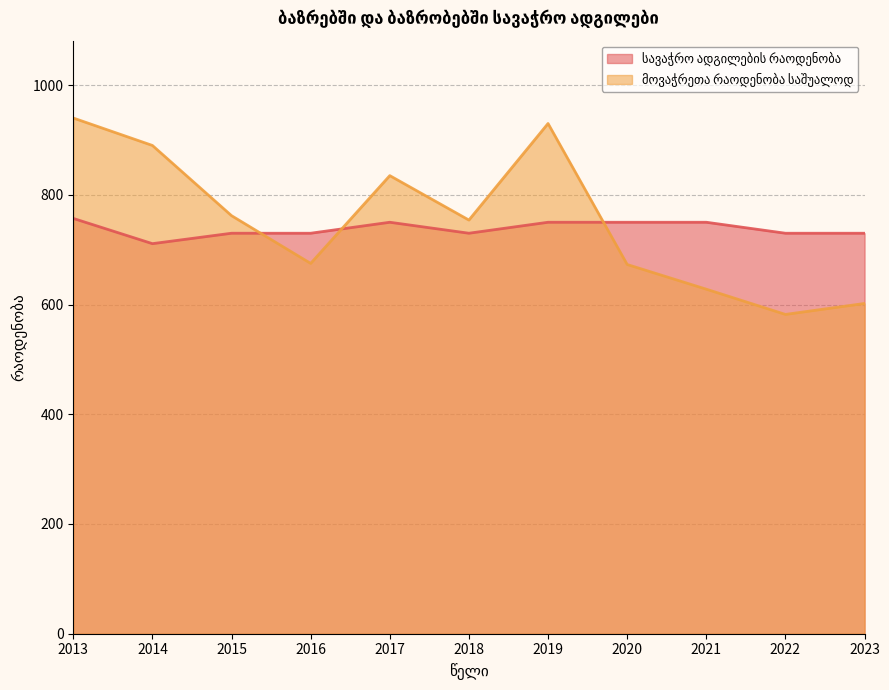

What is the sum of all მოვაჭრეთა რაოდენობა საშუალოდ values?

8271